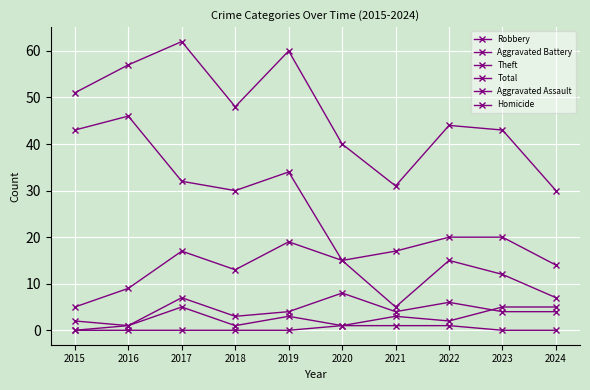

How many lines are shown in the chart?

6